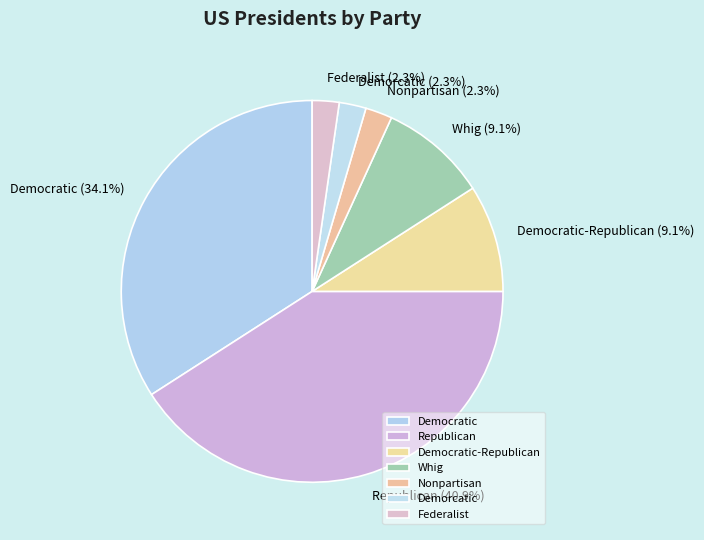

Which has a higher value, Democratic or Whig?

Democratic